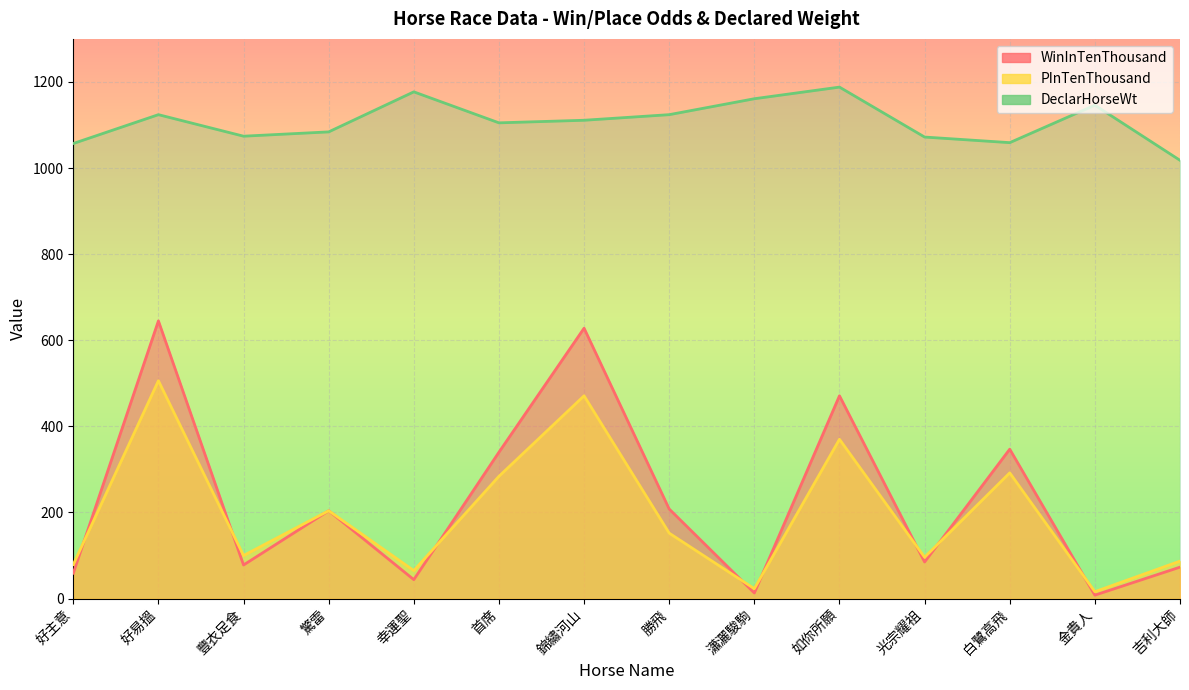

Reading left to right, list all the values displayed in this chart.

WinInTenThousand: 59	645	78	204	44	340	628	208	13	471	85	347	8	73
PInTenThousand: 79	506	100	204	65	284	471	152	23	370	96	292	16	87
DeclarHorseWt: 1057	1124	1074	1084	1177	1105	1111	1124	1161	1188	1072	1059	1146	1018